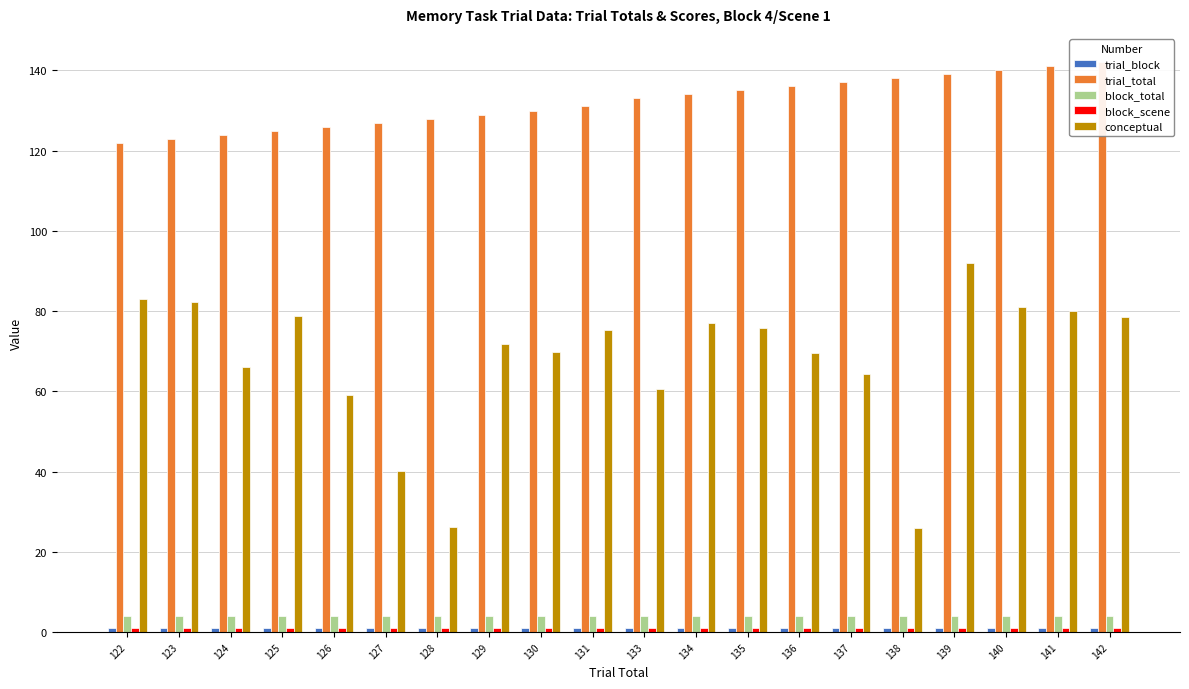

The value of conceptual at 138 is 38.5. True or false?

False